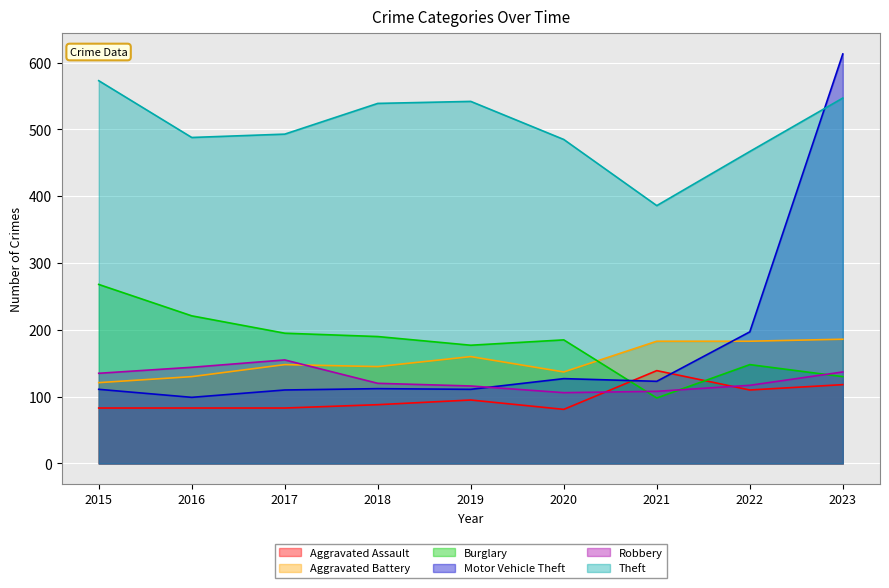

Reading left to right, list all the values displayed in this chart.

Aggravated Assault: 2015=83	2016=83	2017=83	2018=88	2019=95	2020=81	2021=139	2022=110	2023=118
Aggravated Battery: 2015=121	2016=130	2017=148	2018=145	2019=160	2020=137	2021=183	2022=183	2023=186
Burglary: 2015=268	2016=221	2017=195	2018=190	2019=177	2020=185	2021=98	2022=148	2023=130
Motor Vehicle Theft: 2015=111	2016=99	2017=110	2018=112	2019=111	2020=127	2021=123	2022=197	2023=613
Robbery: 2015=135	2016=144	2017=155	2018=120	2019=116	2020=106	2021=108	2022=117	2023=137
Theft: 2015=573	2016=488	2017=493	2018=539	2019=542	2020=485	2021=386	2022=467	2023=547